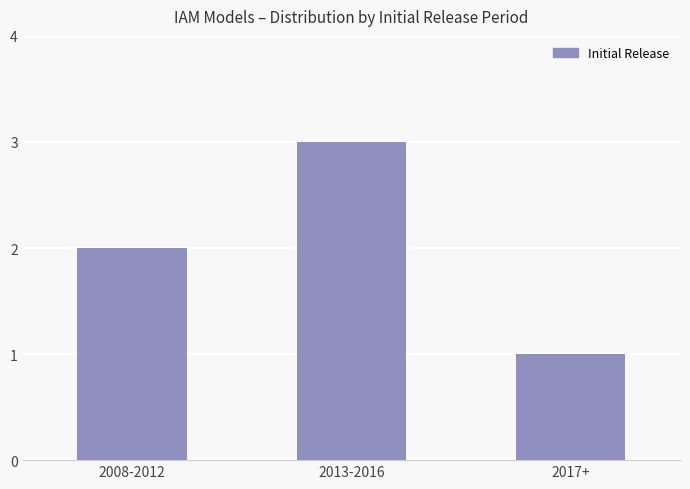

Rank the categories by value from lowest to highest.

2017+, 2008-2012, 2013-2016